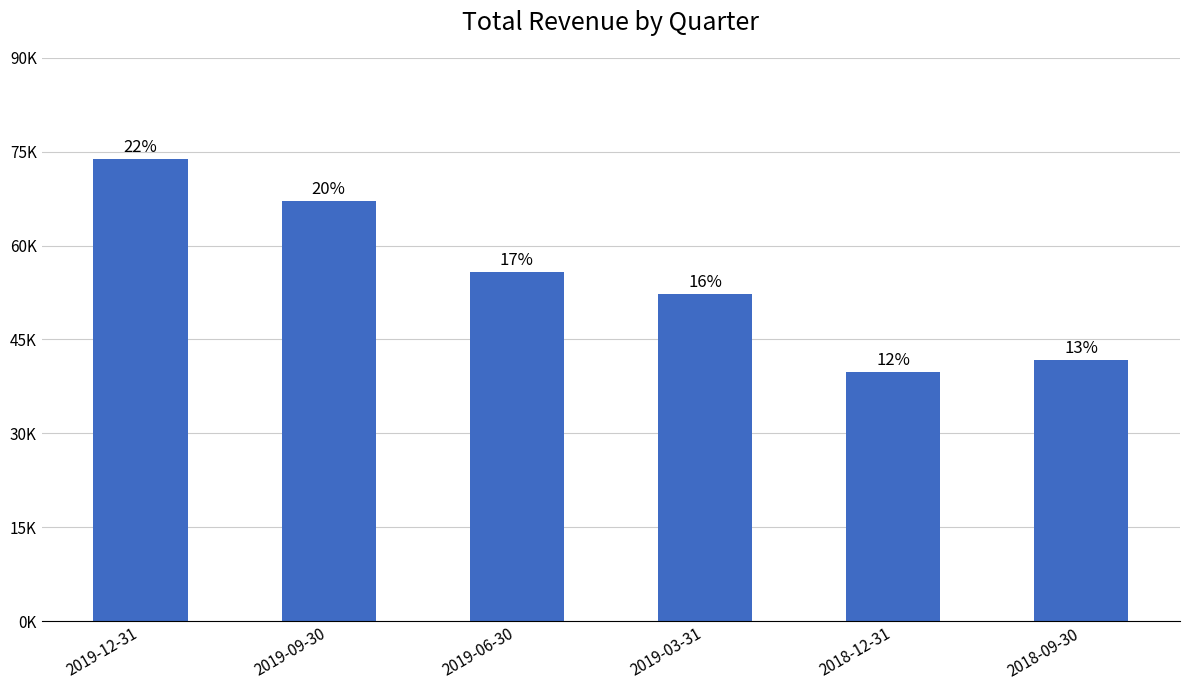

Are the bars horizontal?

No